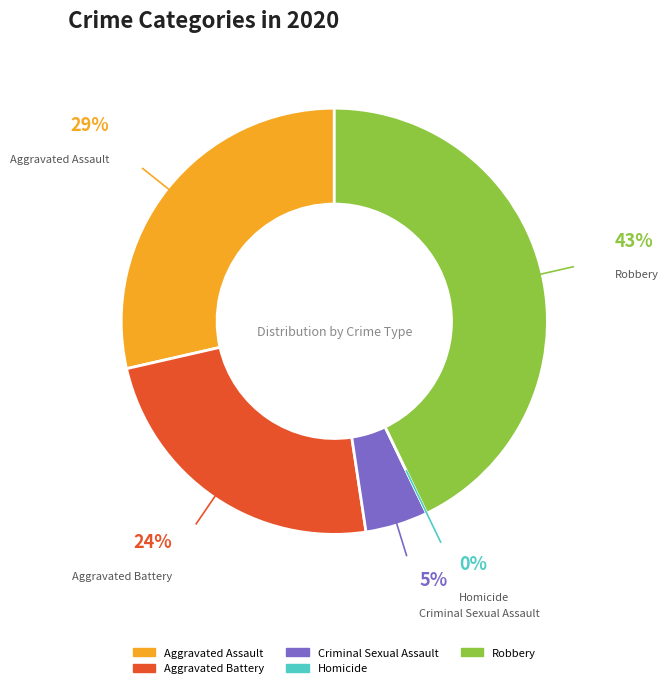

Which slice is the largest?

Robbery